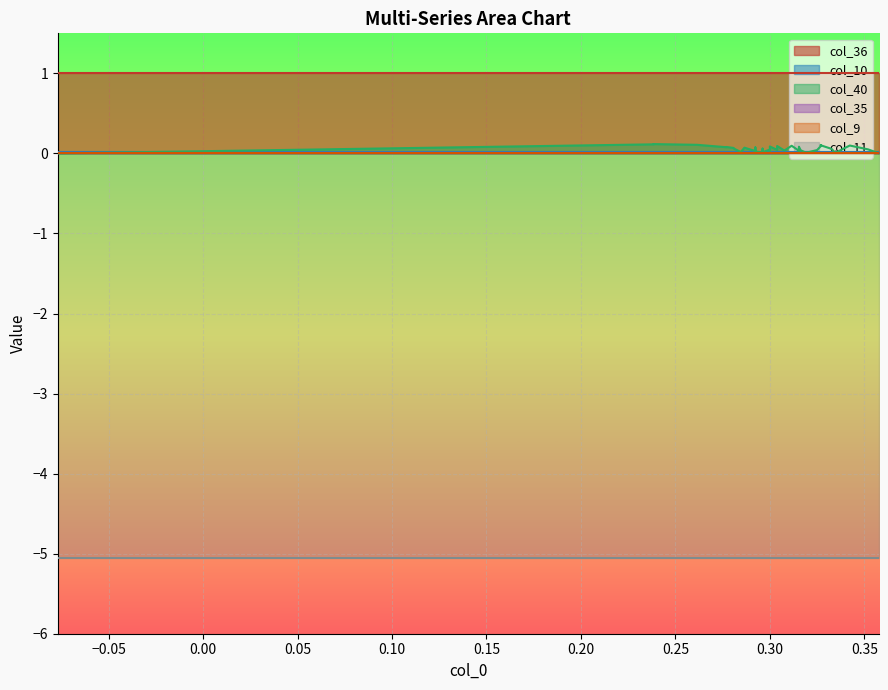

True or false: col_11 and col_40 cross at least once.

False